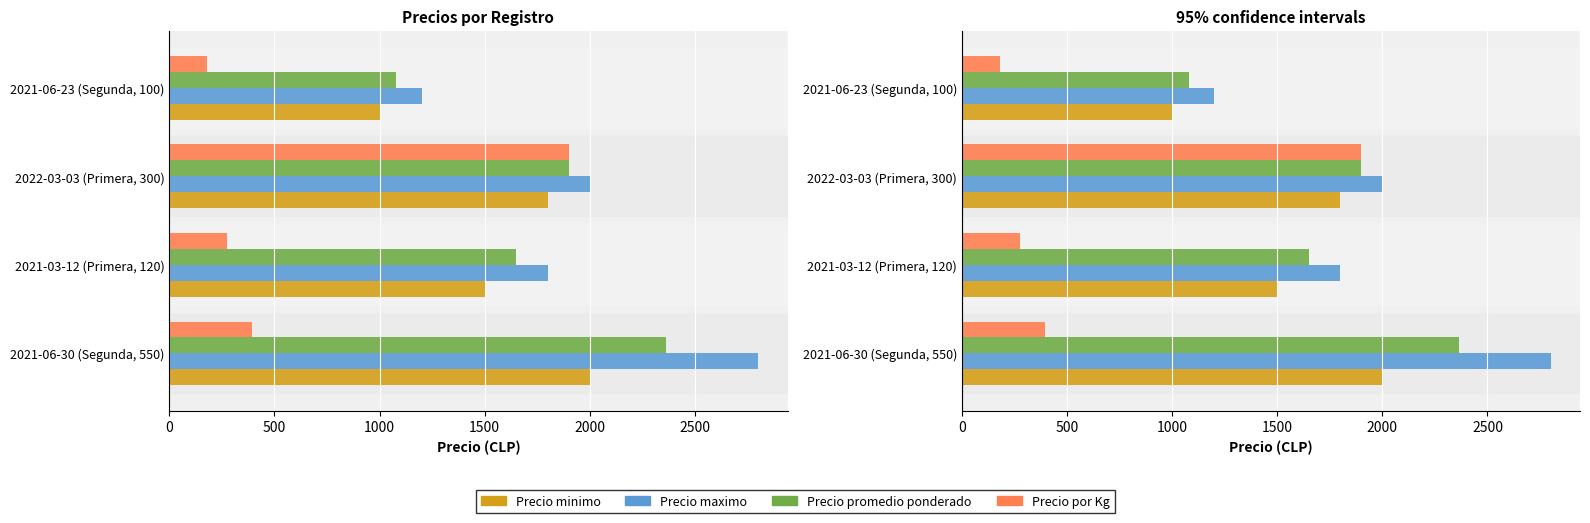

Is the value of Precio maximo at 2021-06-23 (Segunda, 100) greater than the value of Precio minimo at 2022-03-03 (Primera, 300)?

No